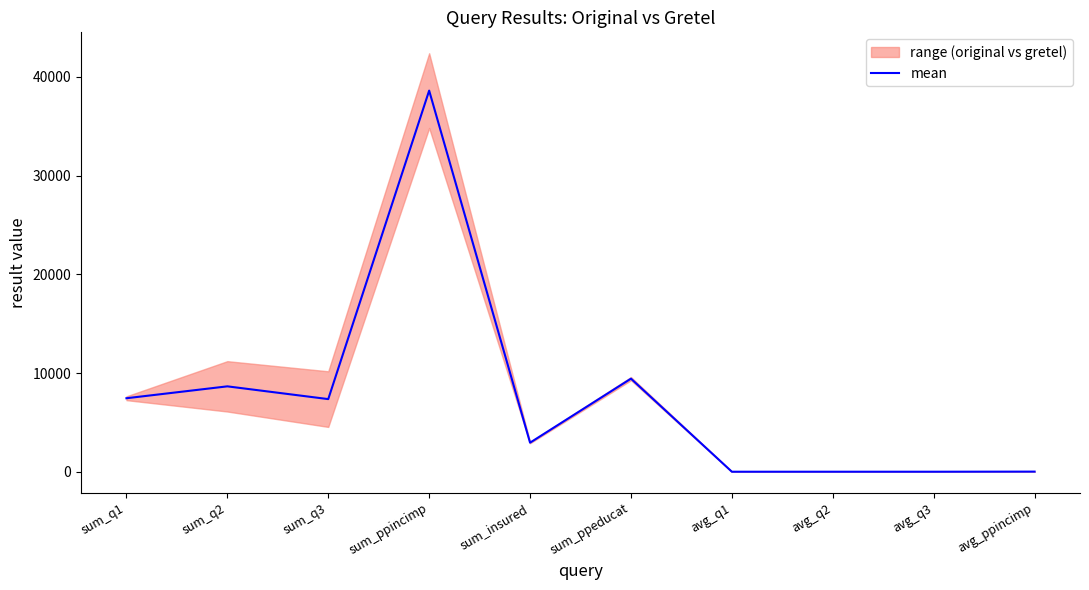

Does the chart display data point markers on the line(s)?

No